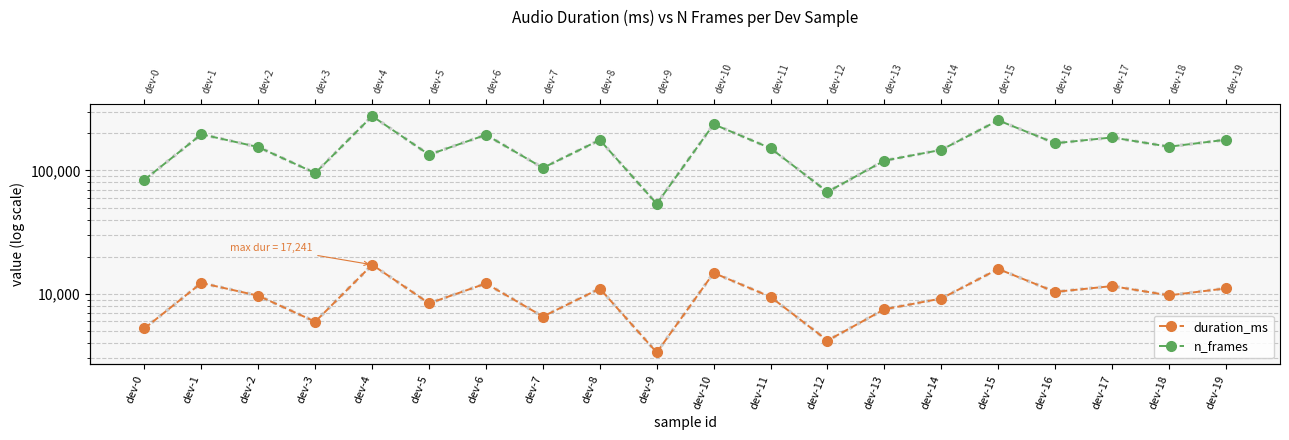

What is the total value across all series at dev-9?

57053